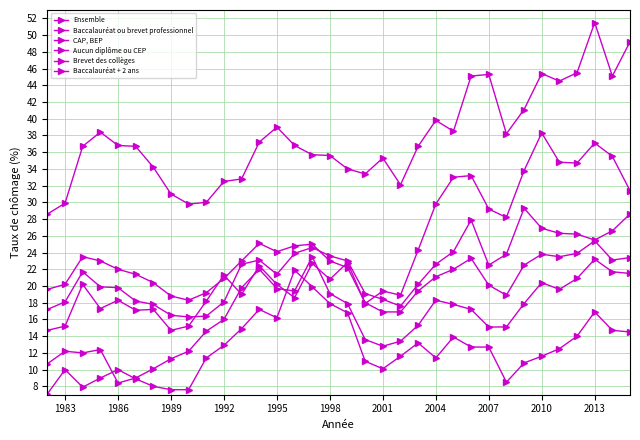

How many data points in Baccalauréat ou brevet professionnel are above 17?

17